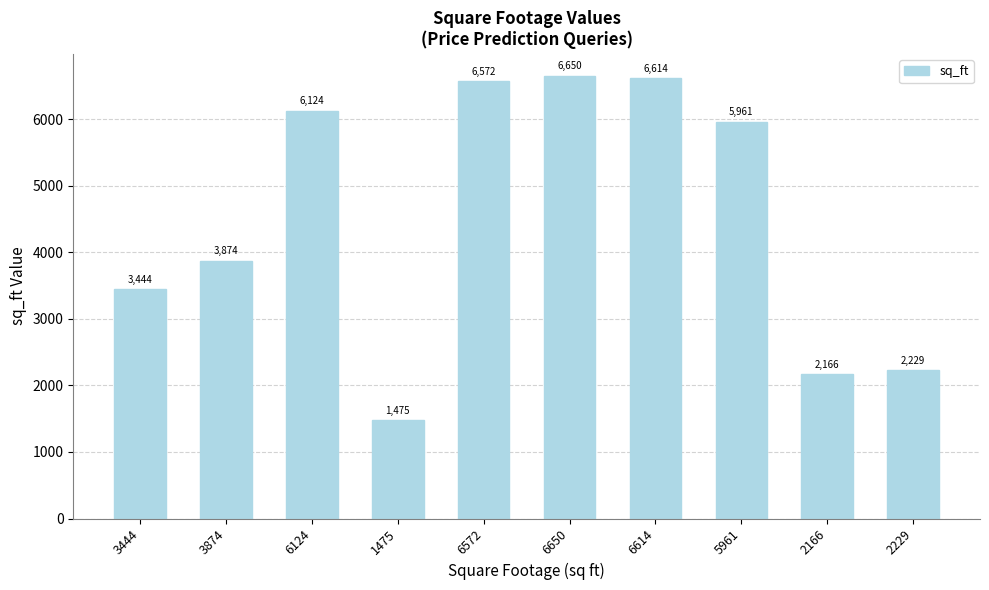

How many distinct data groups are displayed?

1